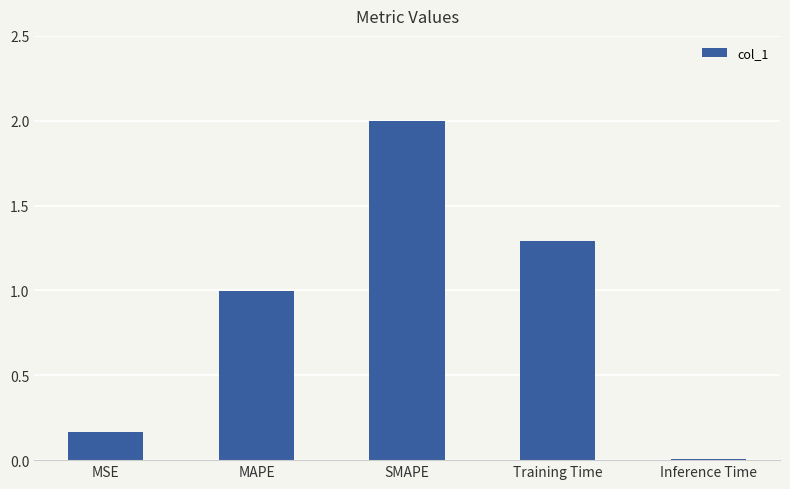

Which category has the highest value across all series?

SMAPE